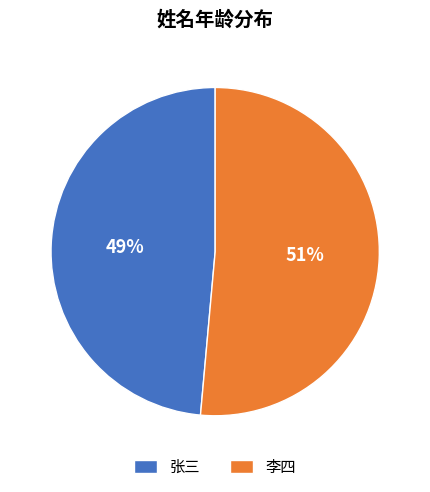

Which has a higher value, 张三 or 李四?

李四